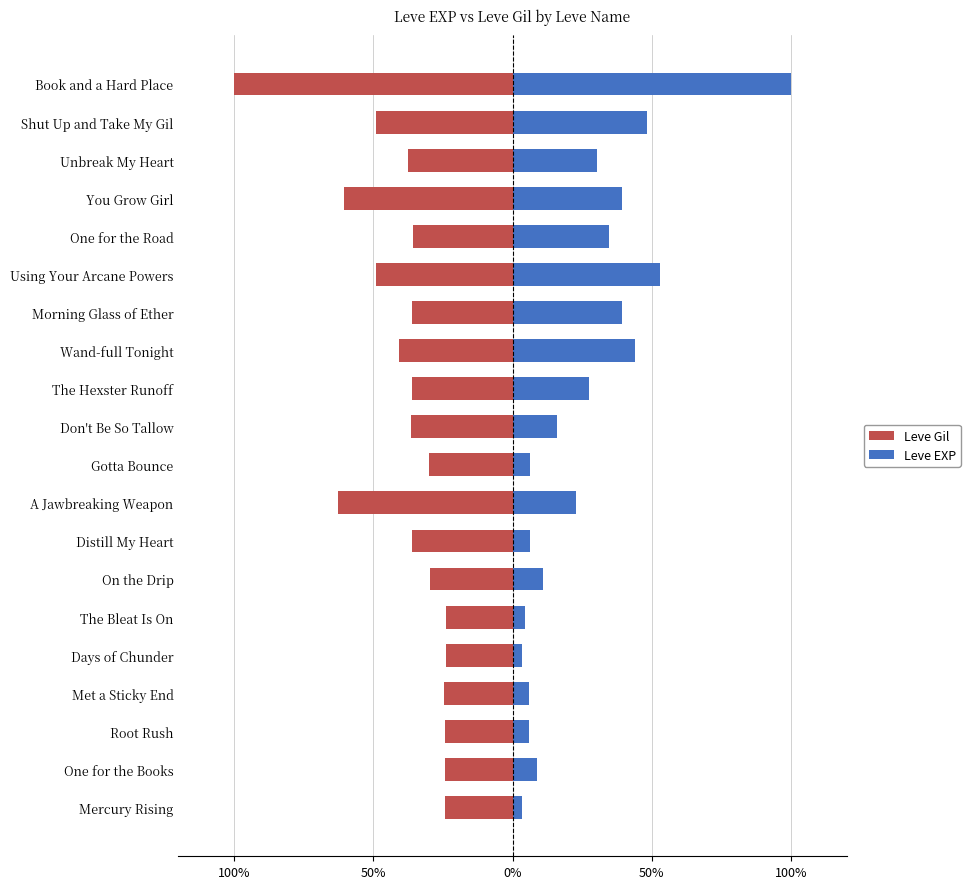

How many groups of bars are there?

20